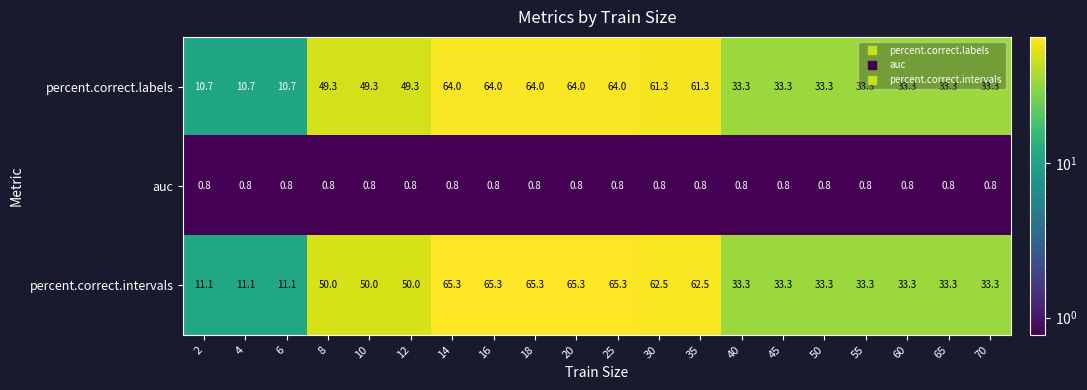

What is the difference between the maximum and second lowest values in the percent.correct.intervals series?

54.2